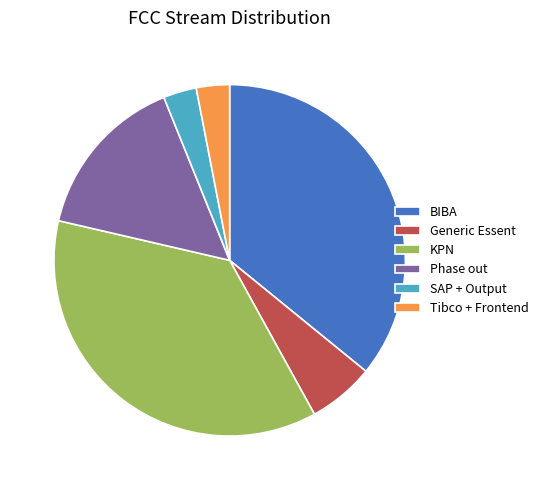

The Generic Essent slice represents 21% of the pie. True or false?

False